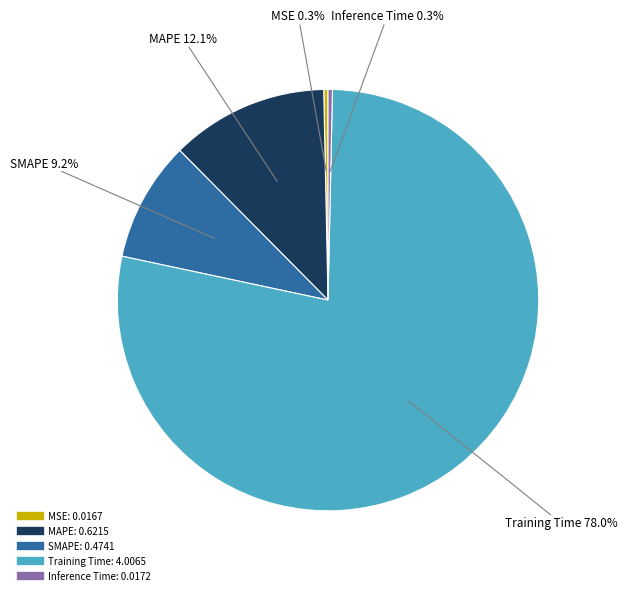

Does SMAPE represent more than half of the total?

No